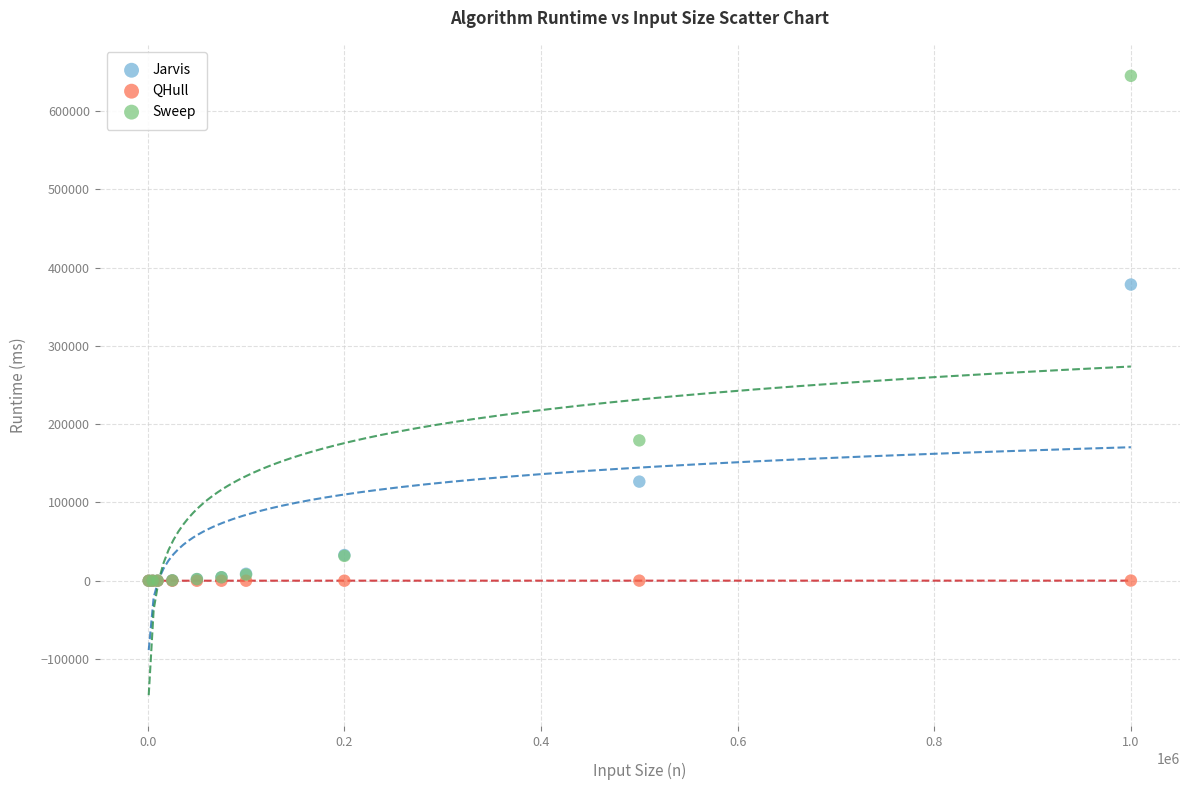

What are all the series names shown in the legend?

Jarvis, QHull, Sweep